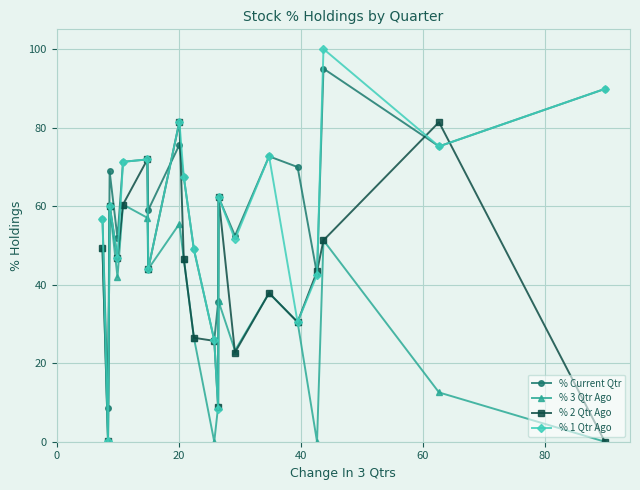

List the series in order of their overall mean, highest first.

% Current Qtr, % 1 Qtr Ago, % 2 Qtr Ago, % 3 Qtr Ago